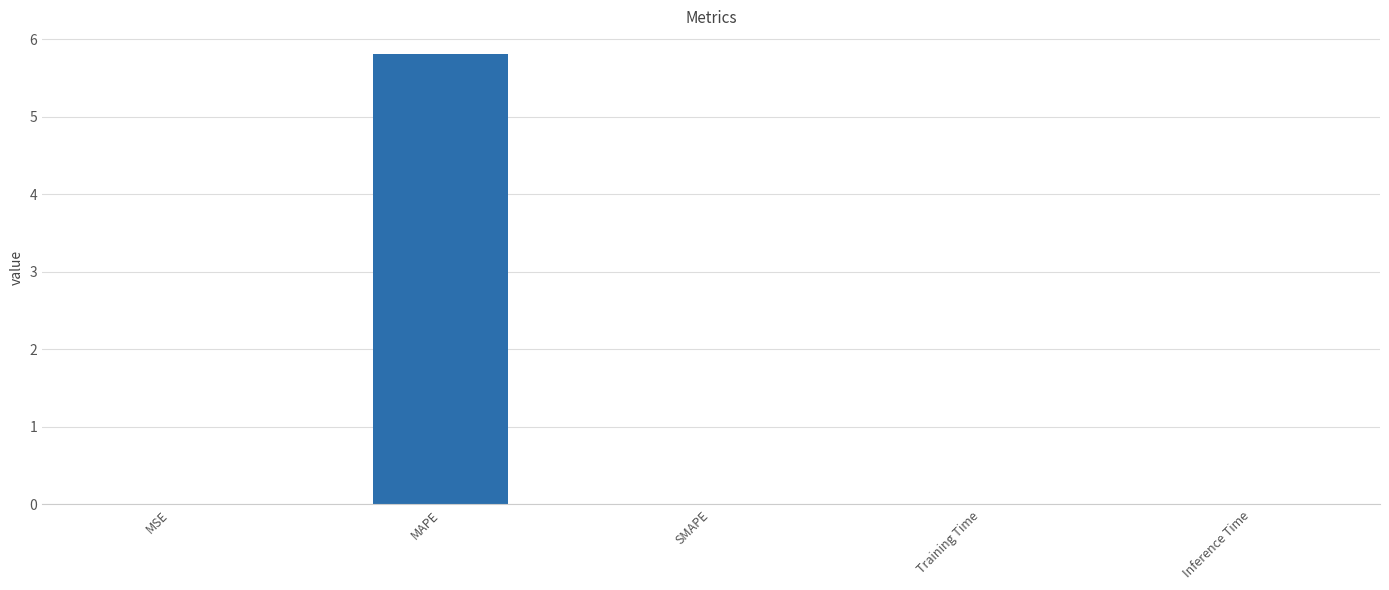

Which has a higher value, MAPE or SMAPE?

MAPE